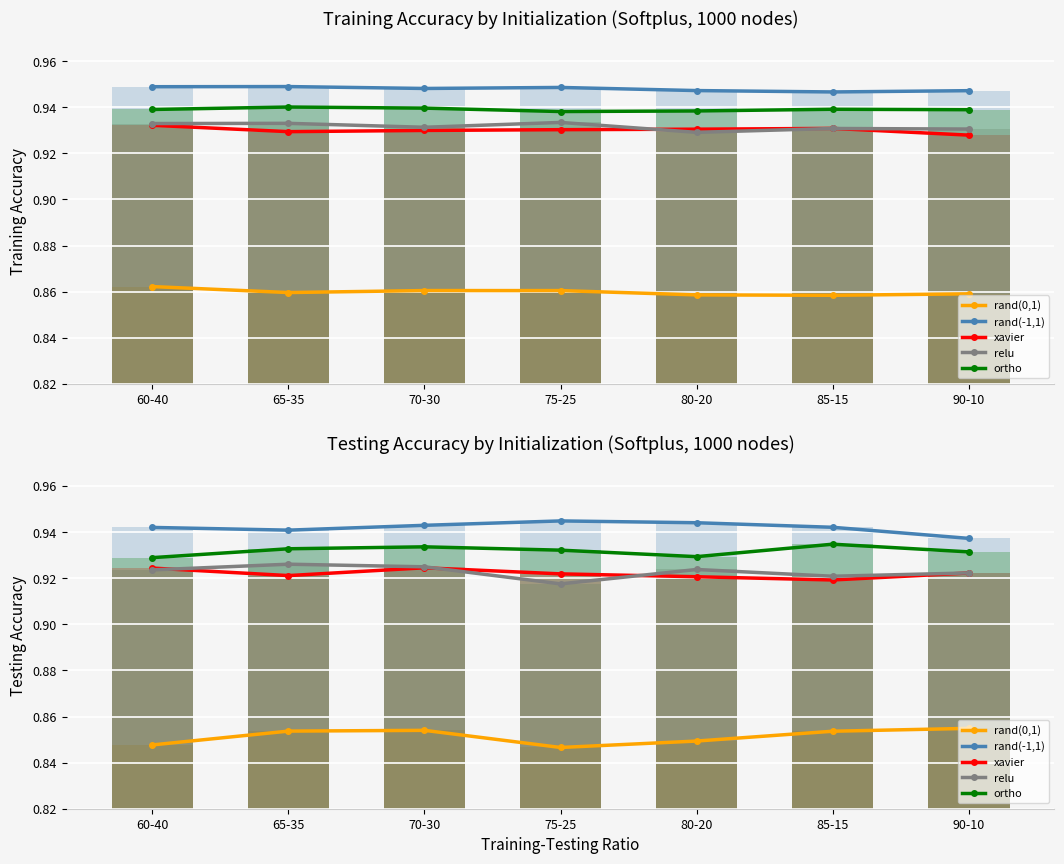

How many groups of bars are there?

7